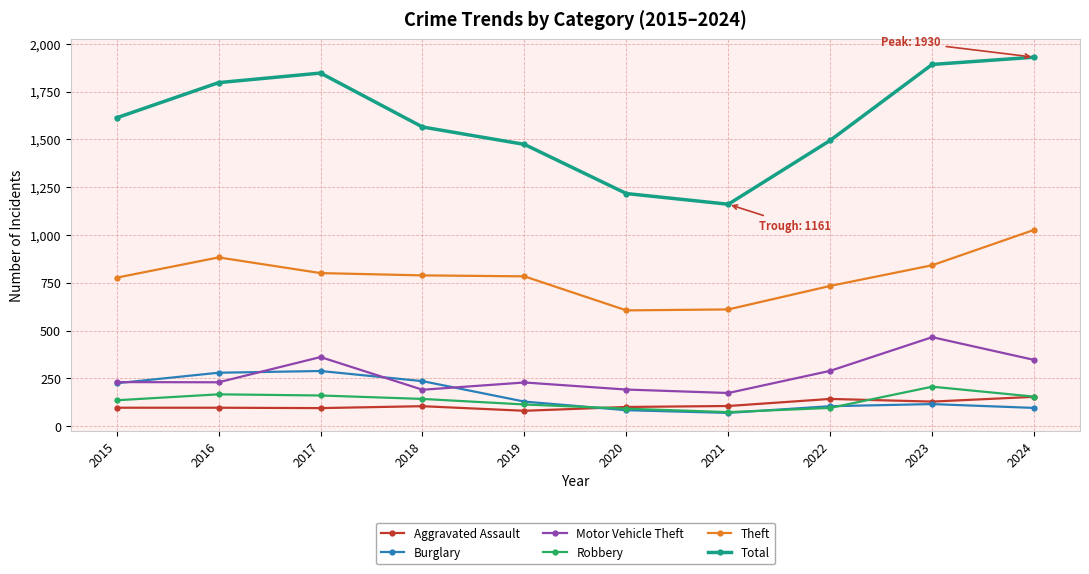

What is the value of the Burglary point at the 3rd from the left?

289